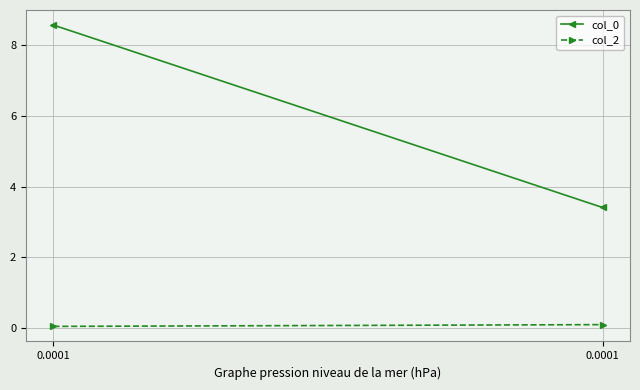

At how many categories does at least one series exceed 1?

2